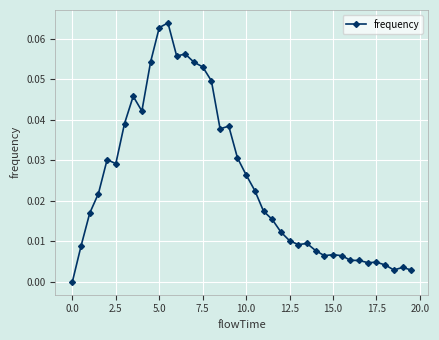

What is the sum of all values?

1.0